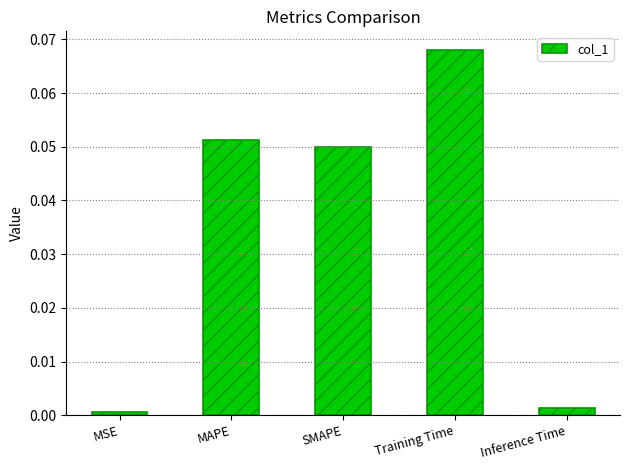

Rank the categories by value from lowest to highest.

MSE, Inference Time, SMAPE, MAPE, Training Time